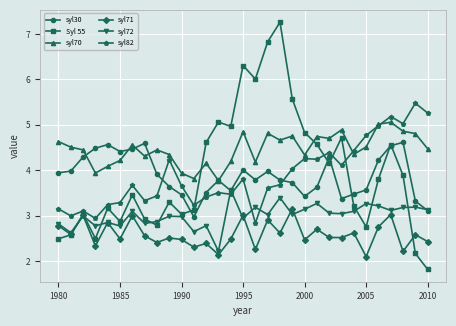

Which series has the widest spread of values?

Syl 55